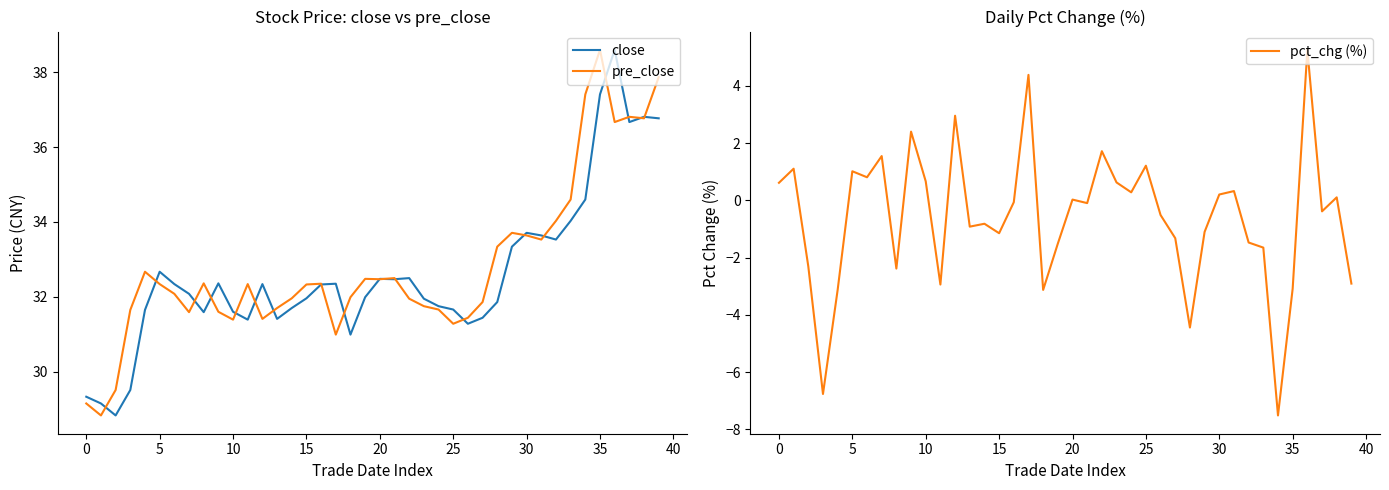

True or false: pct_chg (%) has more than 2 points higher than both neighbors.

True